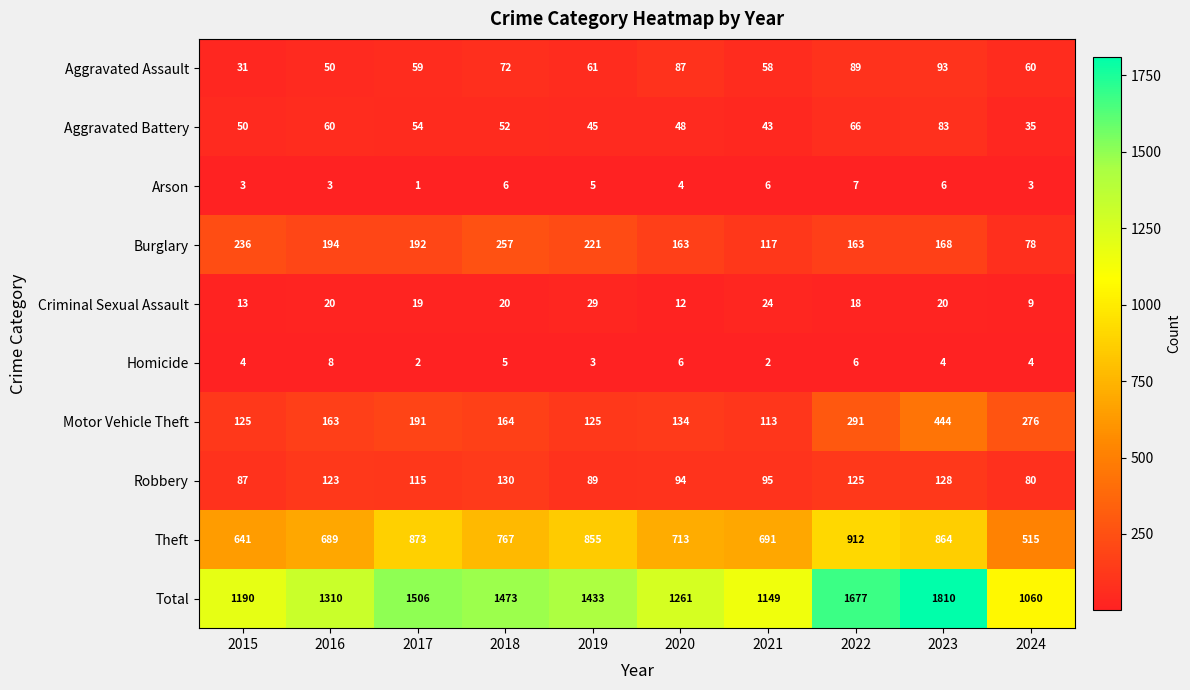

The value of Homicide at 2022 is 8. True or false?

False